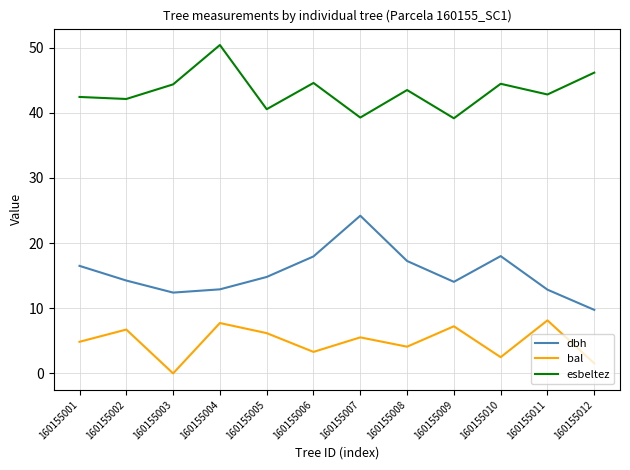

What is the difference between the highest and lowest values at 160155006?

41.3